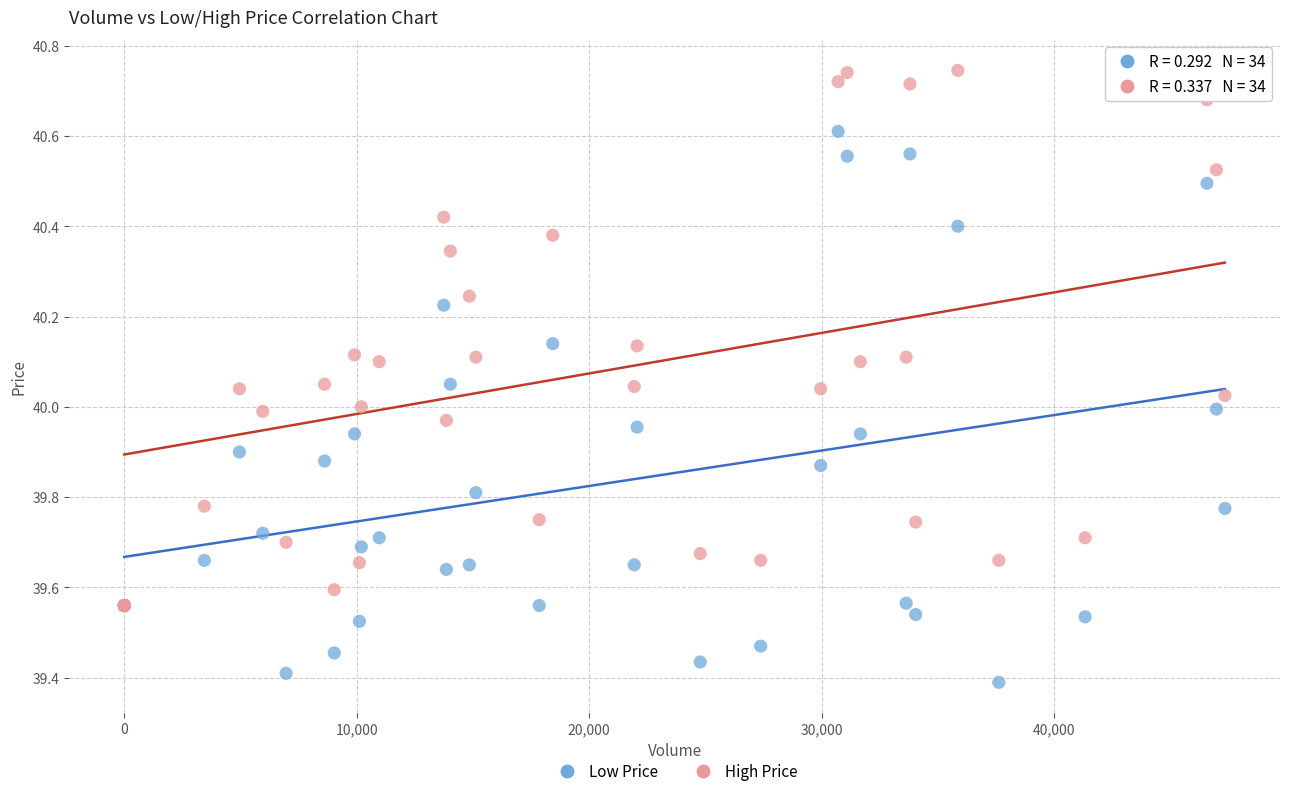

What are all the series names shown in the legend?

Low Price, High Price